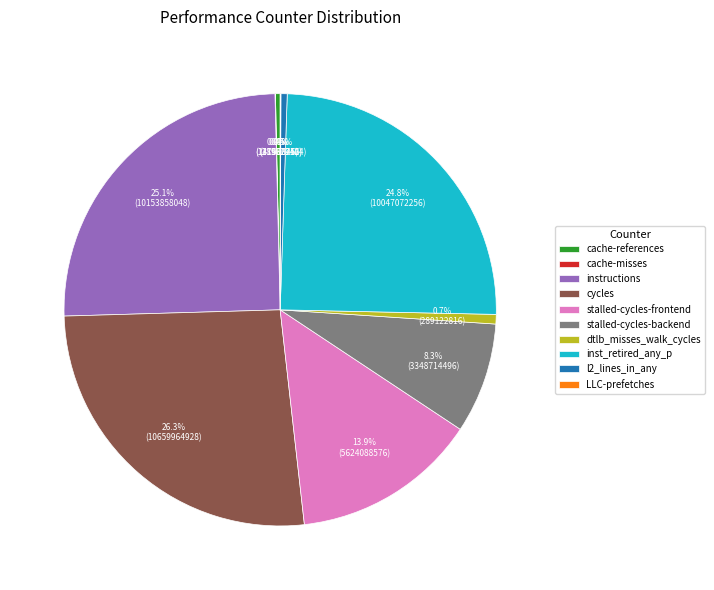

What portion of the pie excludes cache-references?

99.6%